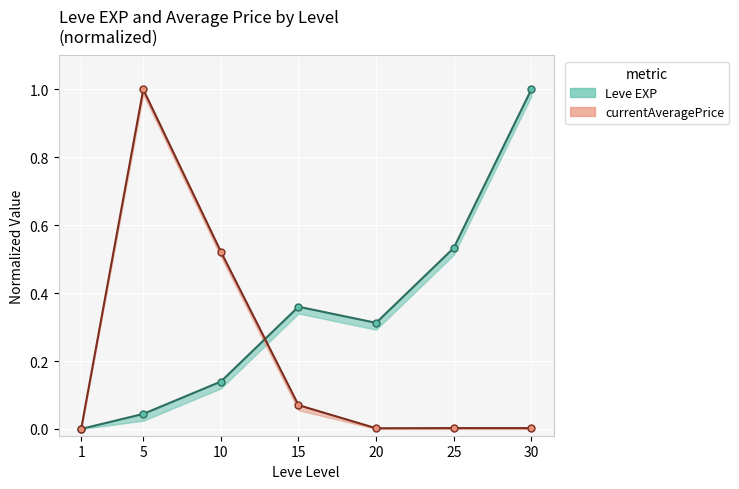

What is the total value across all series at 10?

0.7